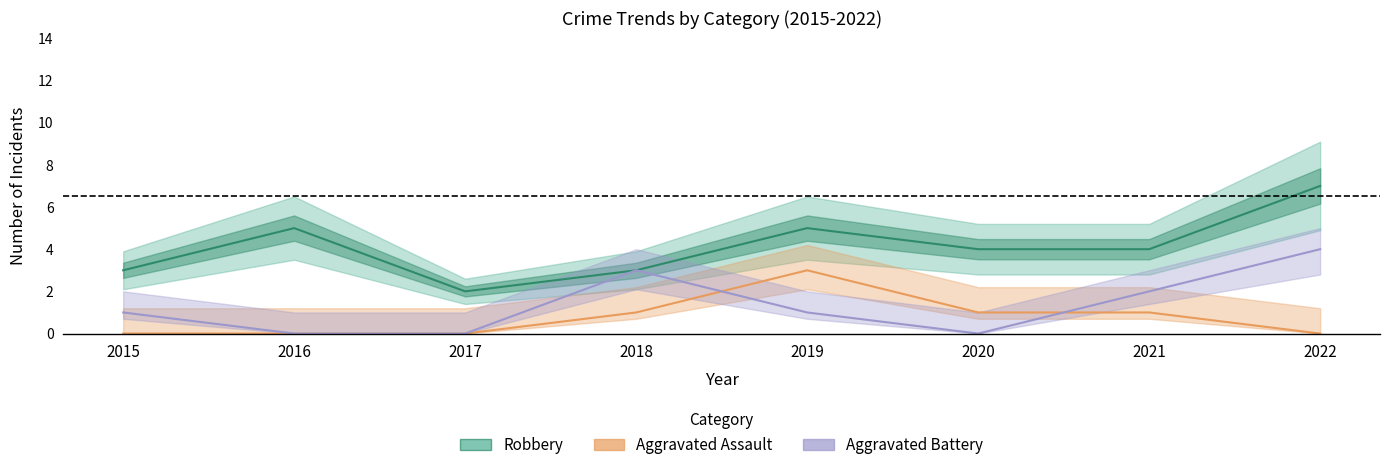

What is the value of the Robbery point at the 3rd from the left?

2